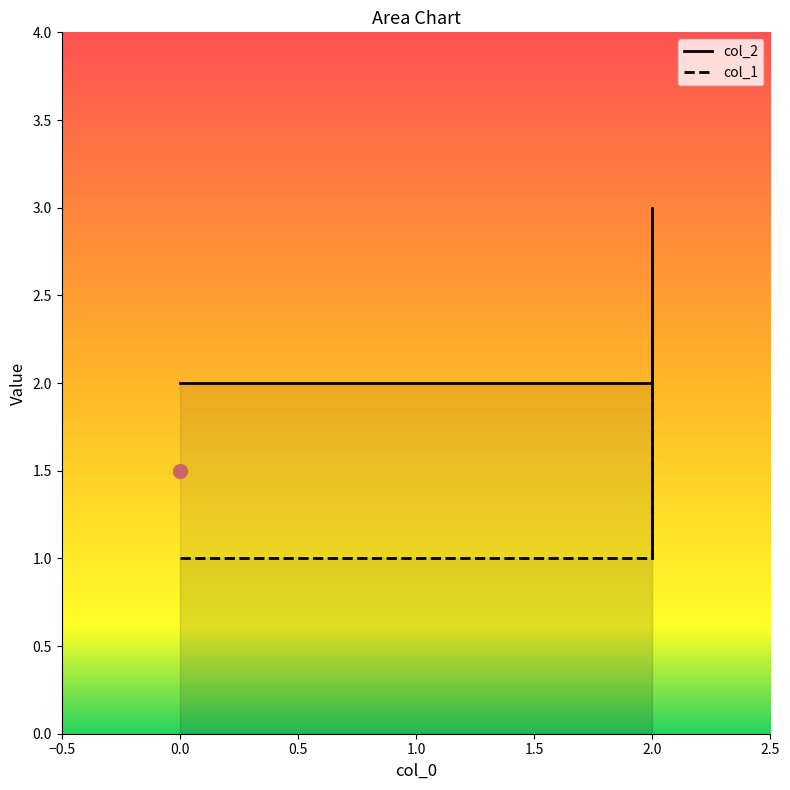

Is it true that col_1 equals 5 at 2?

False